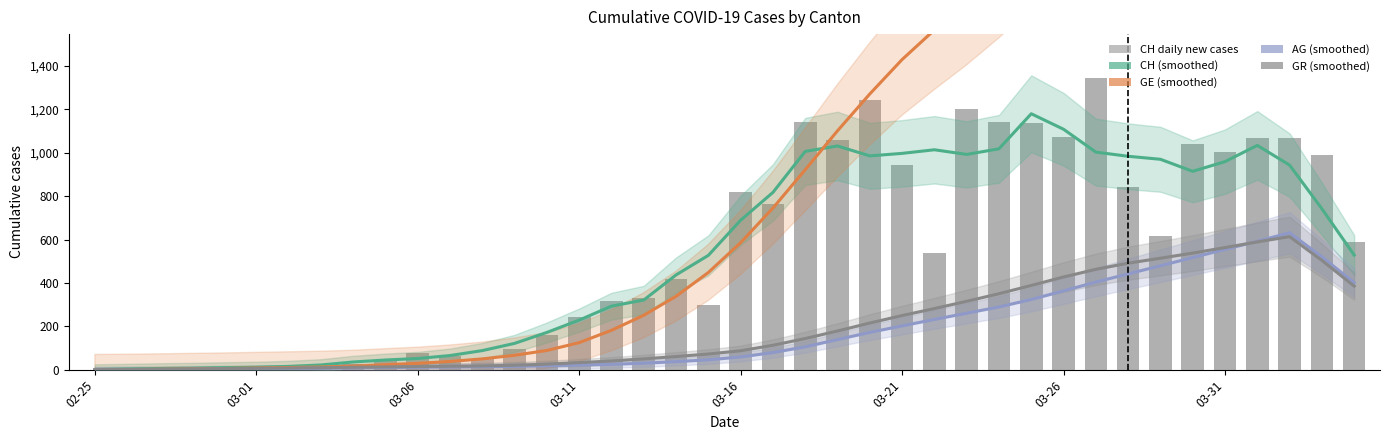

How many distinct data groups are displayed?

5